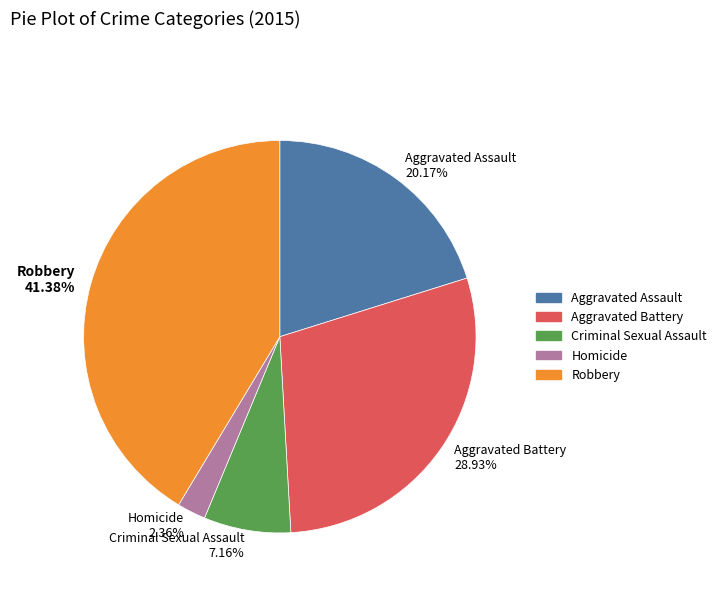

To the nearest percent, what is the average slice percentage?

20%